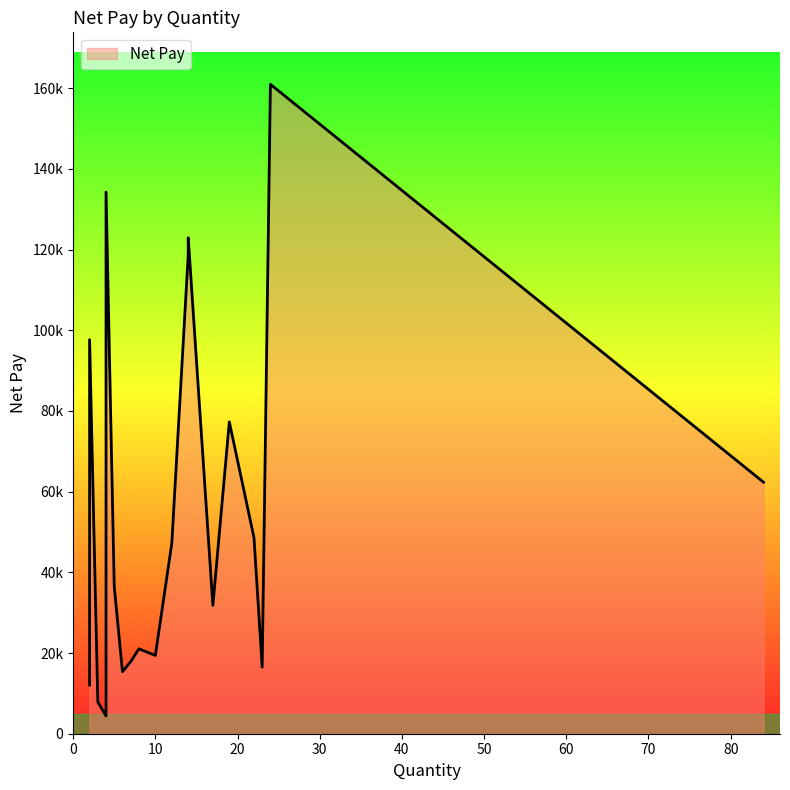

The chart shows a value of 122934 at 14. True or false?

True